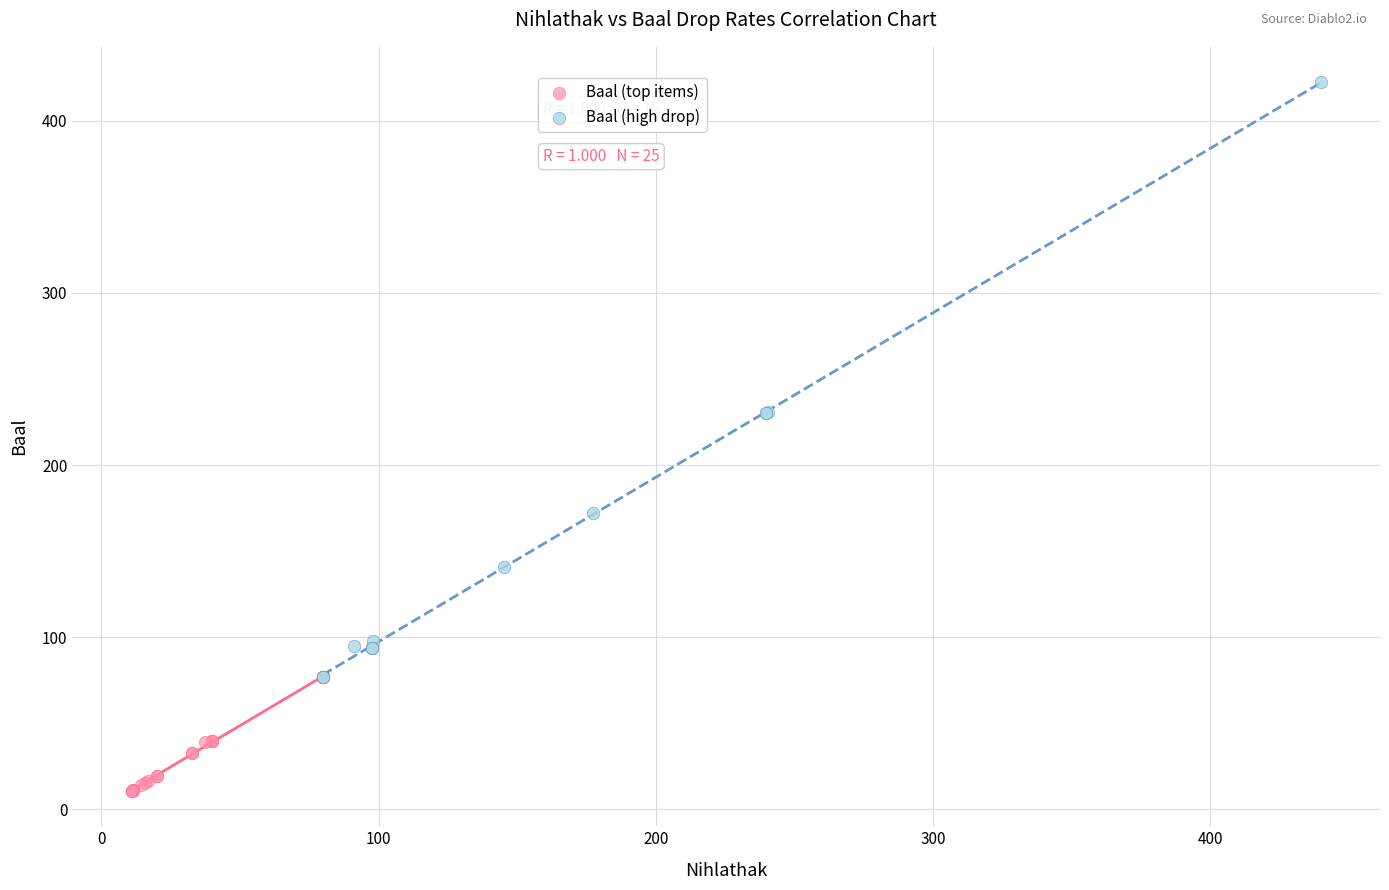

Which series has the largest Y range (max minus min)?

Baal (top items)